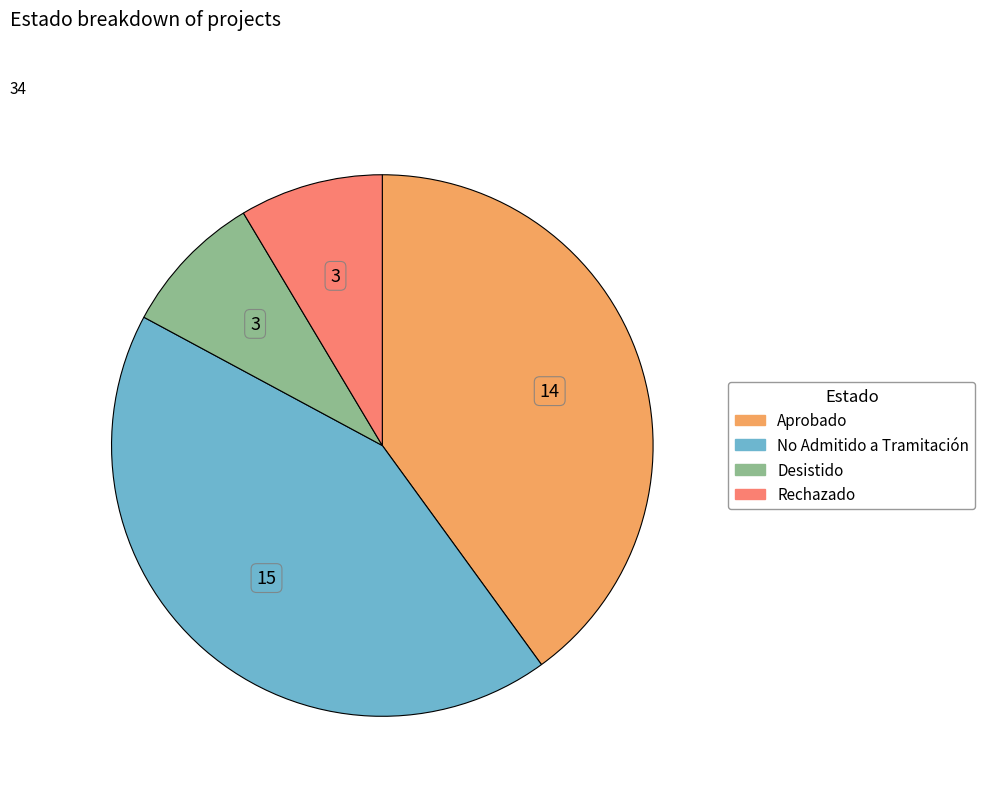

Between Aprobado and Rechazado, which is larger?

Aprobado